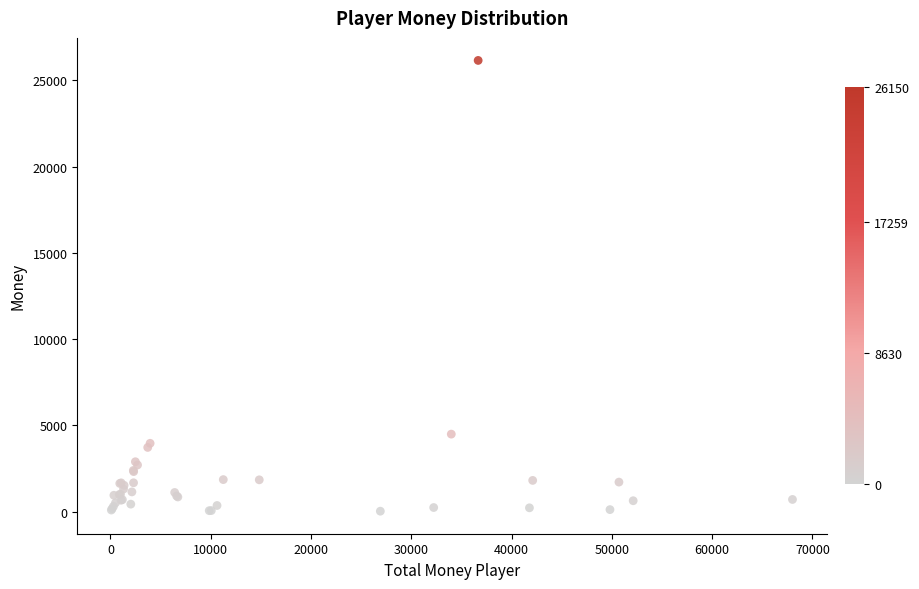

What Y value in the scatter plot is closest to 13085?

4487